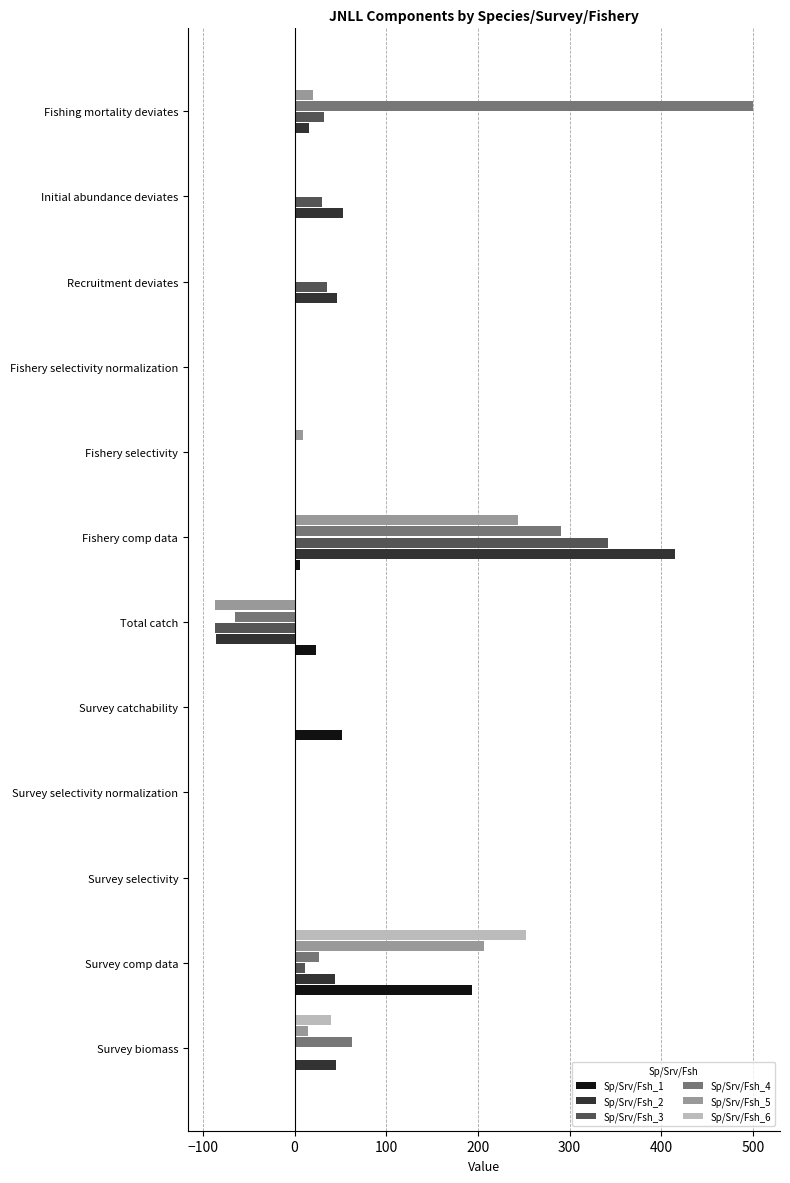

Is the value of Sp/Srv/Fsh_3 at Fishery comp data greater than the value of Sp/Srv/Fsh_6 at Fishing mortality deviates?

Yes